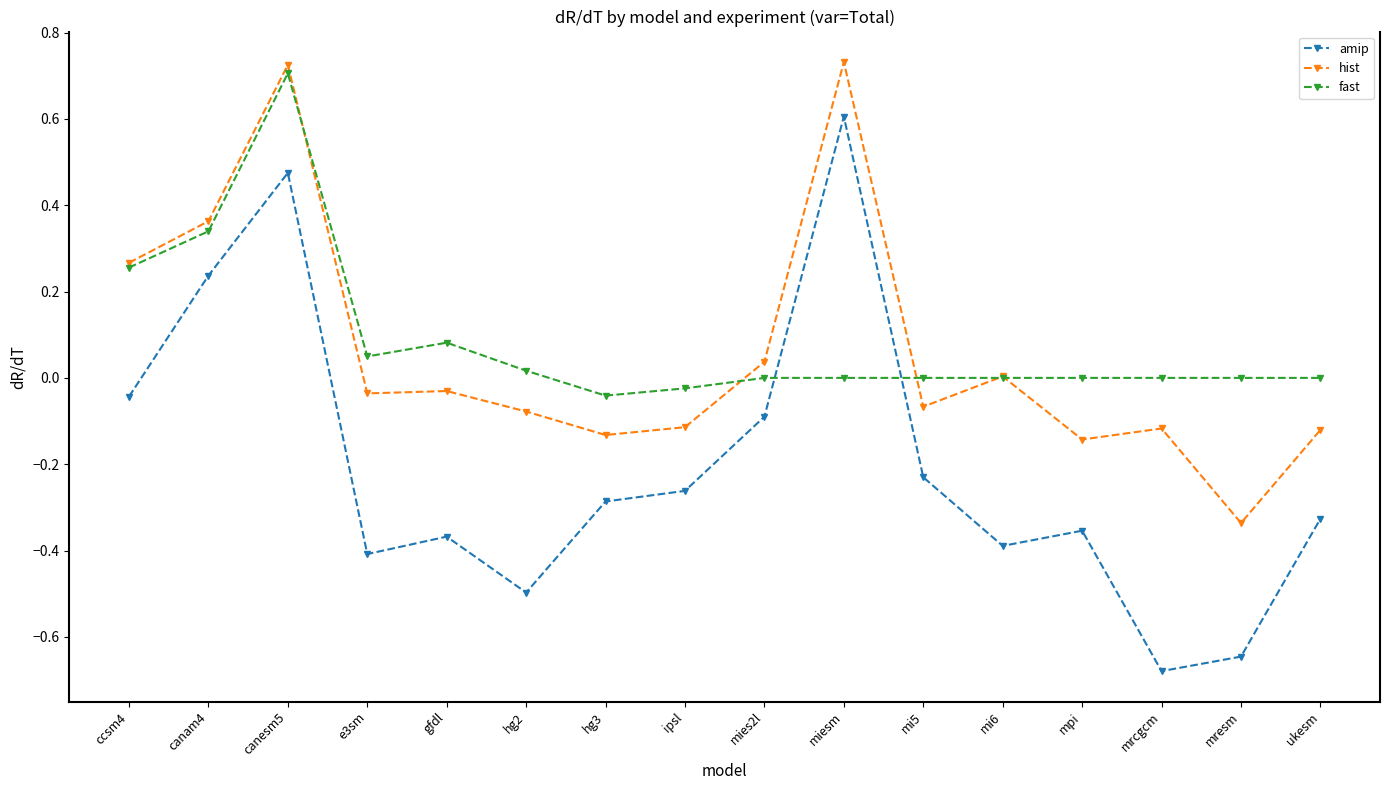

Which category has the lowest value across all series?

mrcgcm